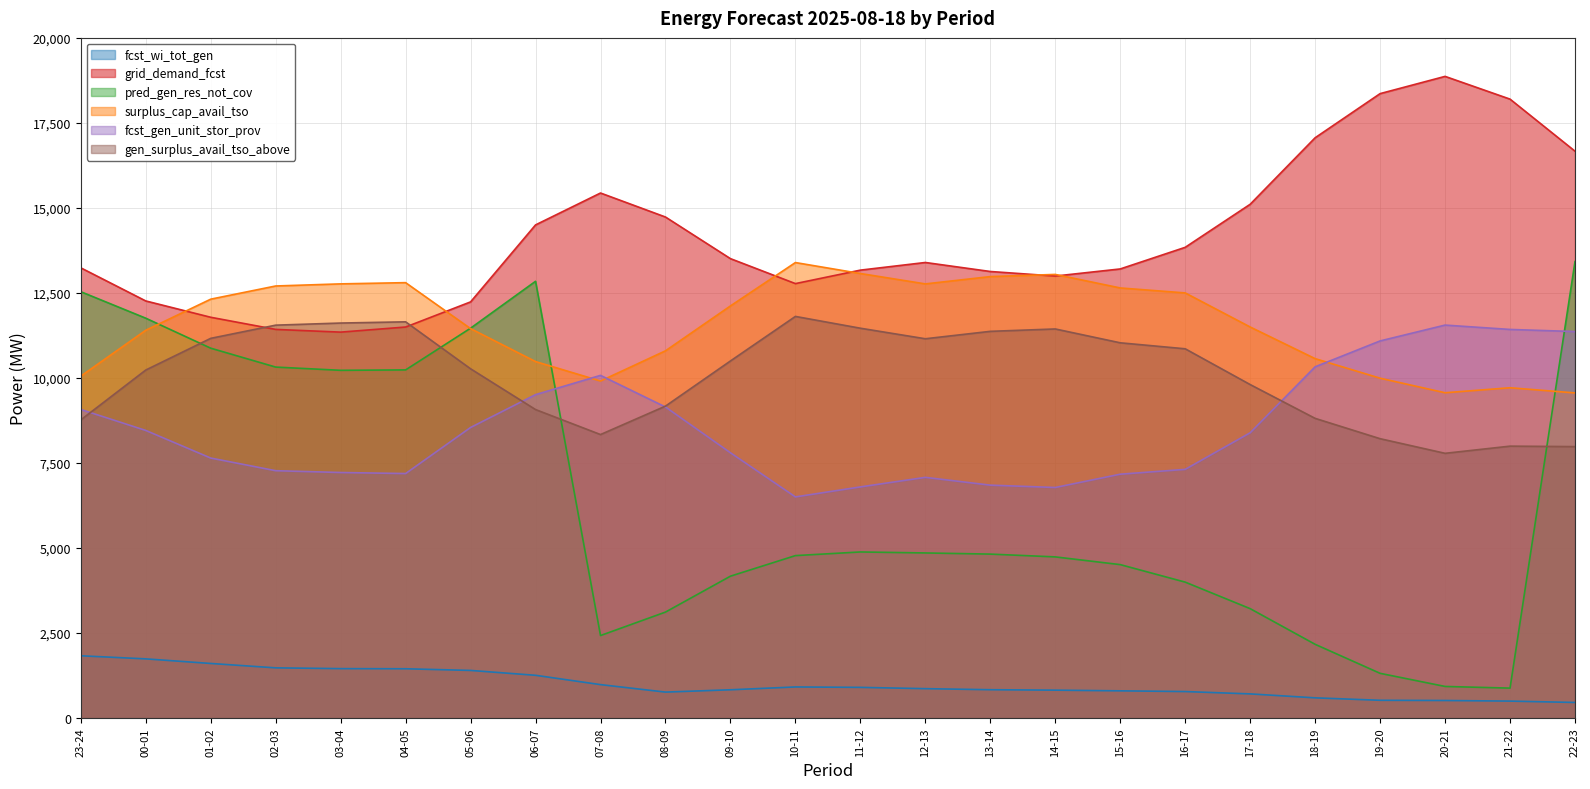

Which series has the largest total across all categories?

grid_demand_fcst